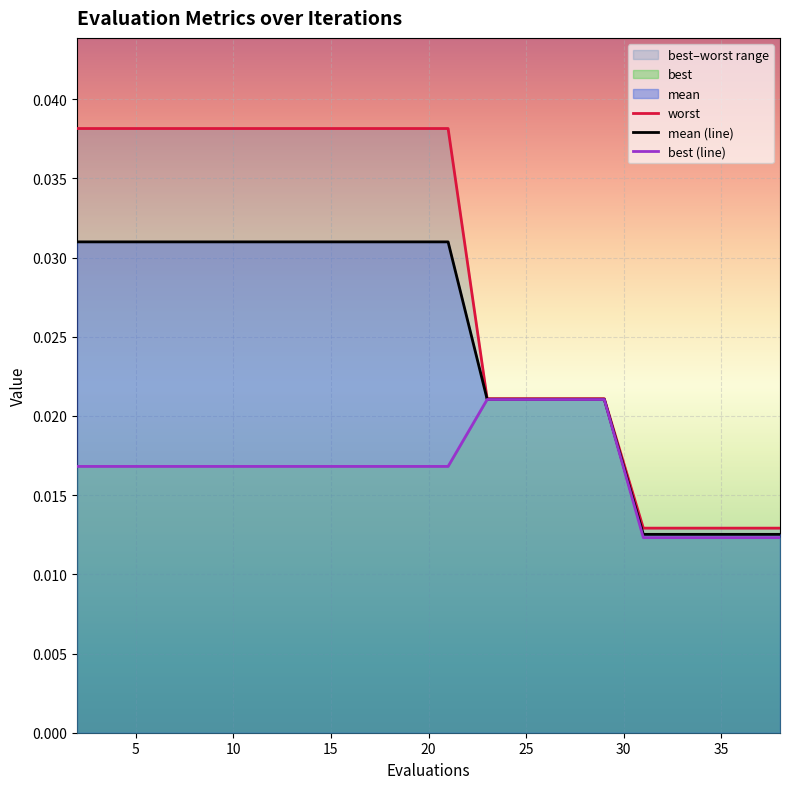

Count the mean (line) values in the range 0 to 1.

20